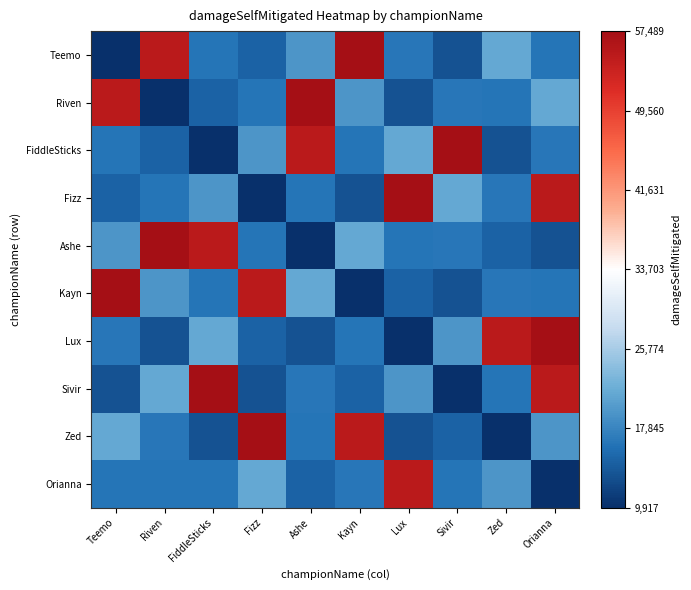

What is the minimum value shown in the chart?

9917